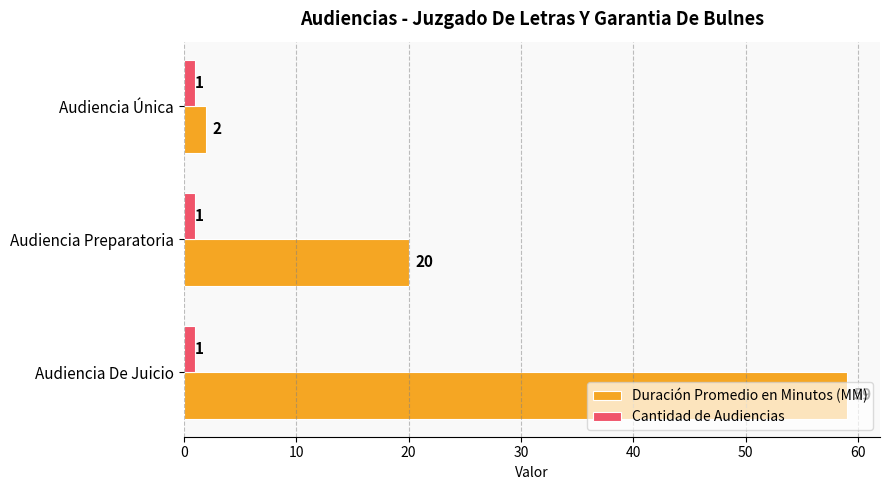

At Audiencia Única, list the series in order from smallest to largest.

Cantidad de Audiencias, Duración Promedio en Minutos (MM)